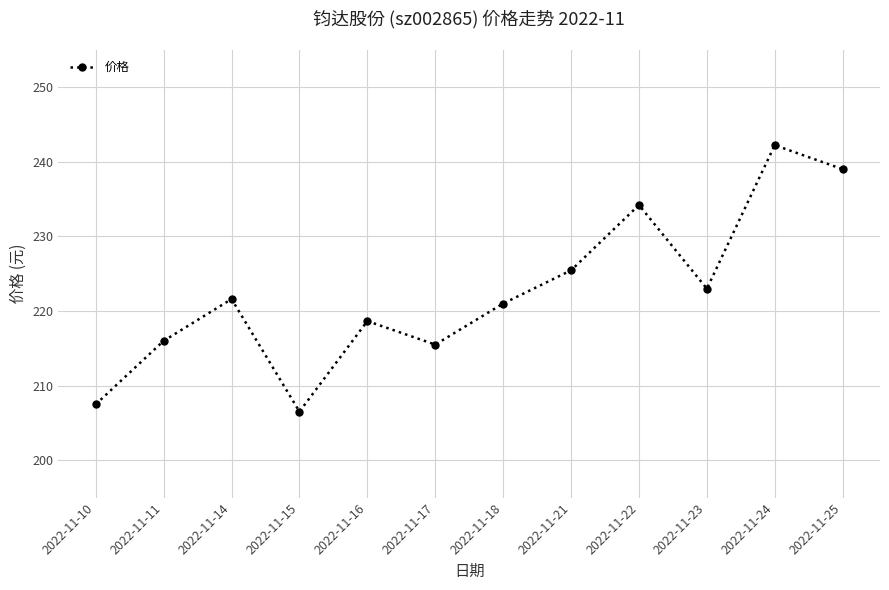

Which has a higher value, 2022-11-17 or 2022-11-16?

2022-11-16